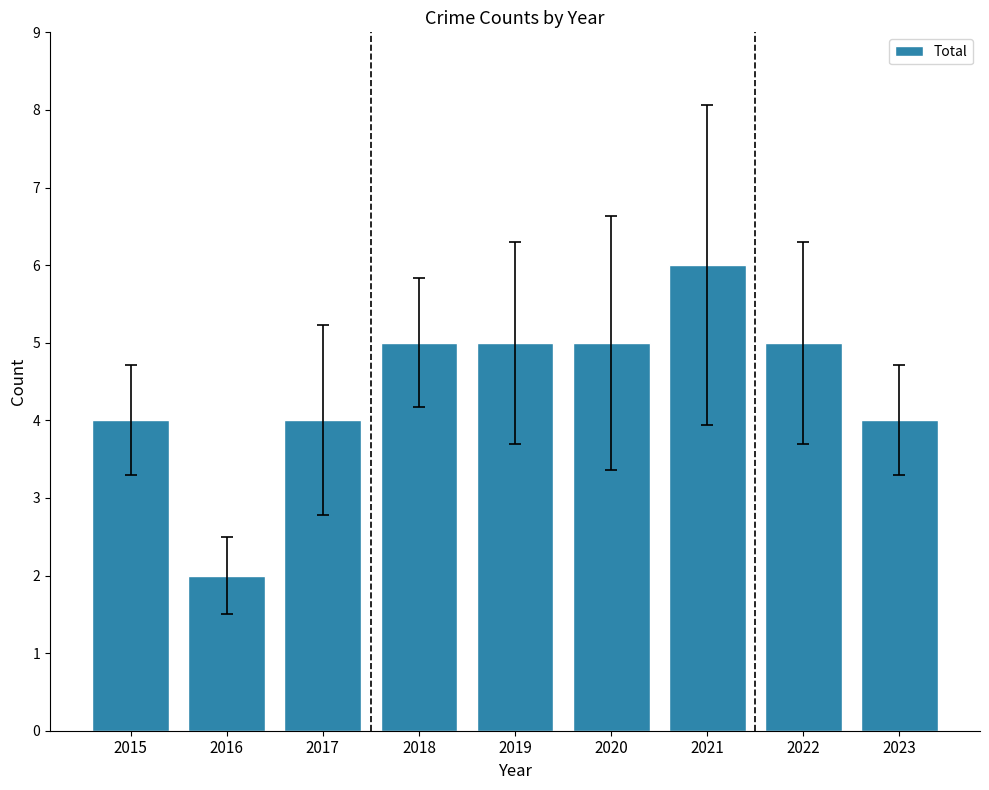

Between 2021 and 2015, which is larger?

2021